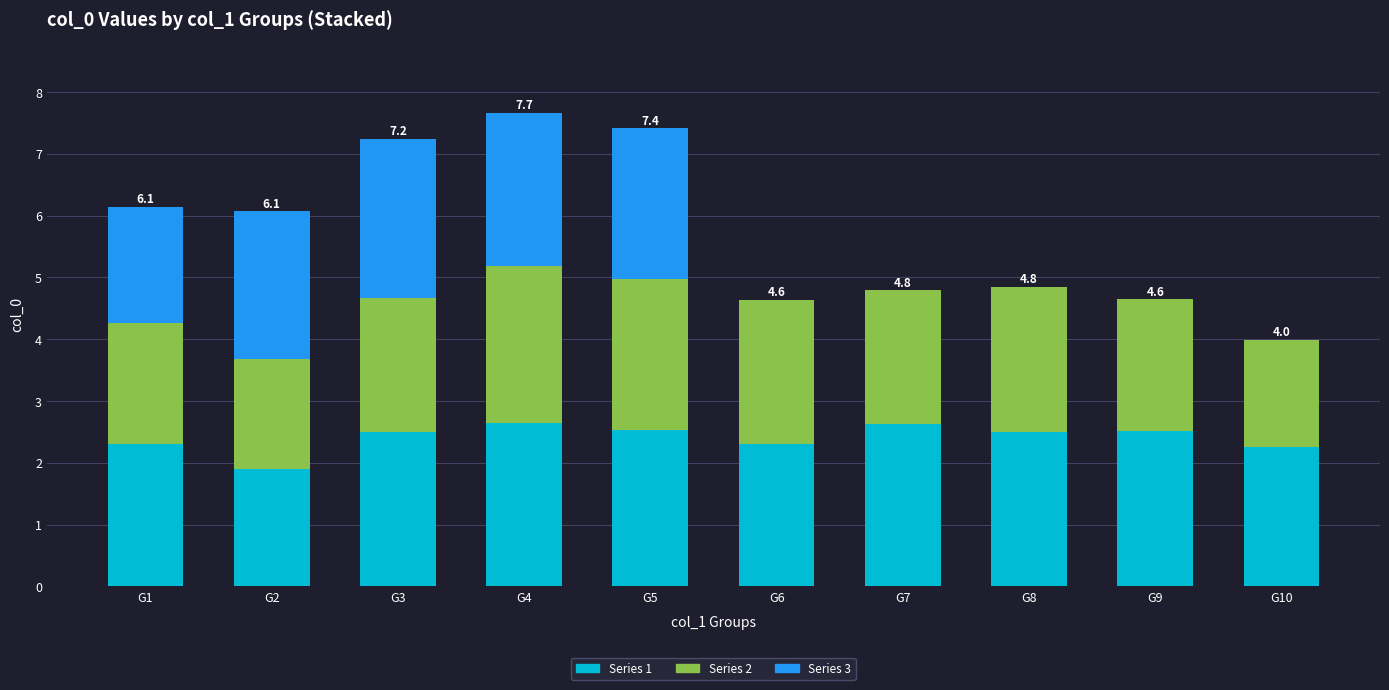

What is the maximum value for Series 1?

2.6